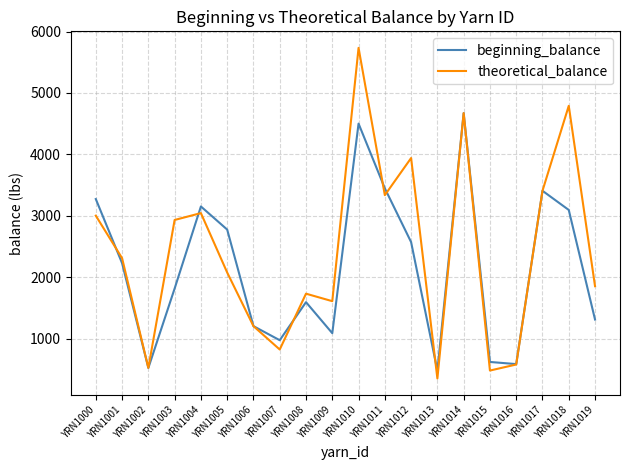

Which category has the highest value across all series?

YRN1010